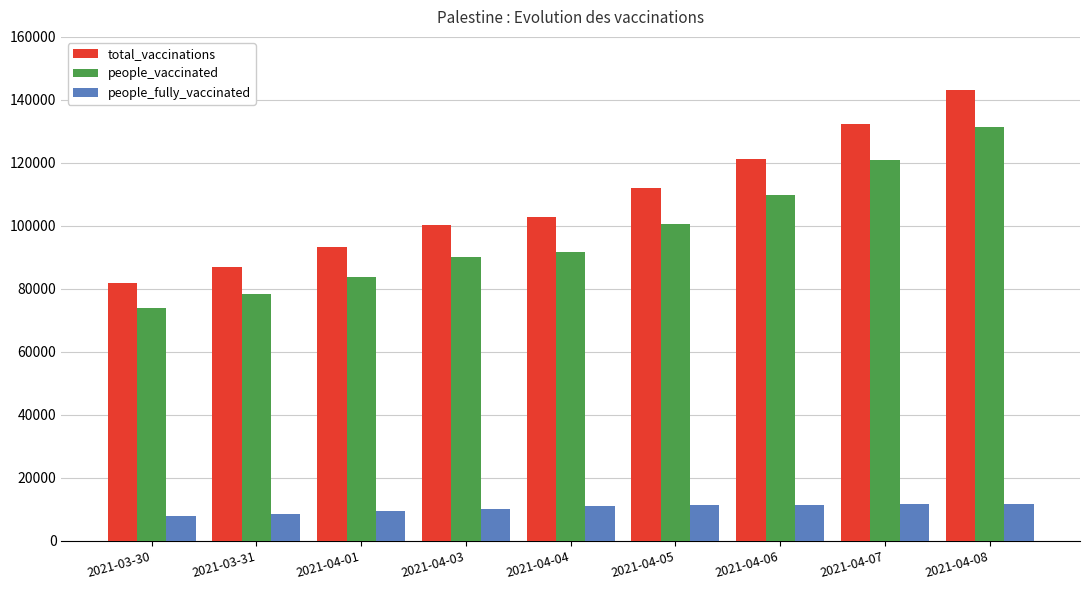

List the series in order of their peak value, highest first.

total_vaccinations, people_vaccinated, people_fully_vaccinated